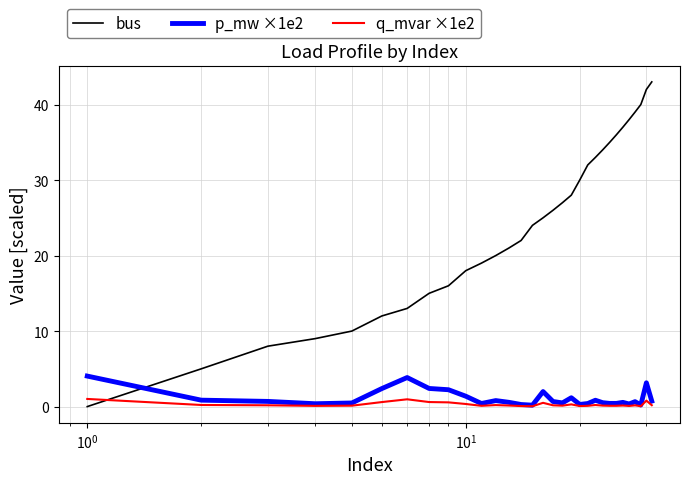

What is the maximum value shown in the chart?

43.0